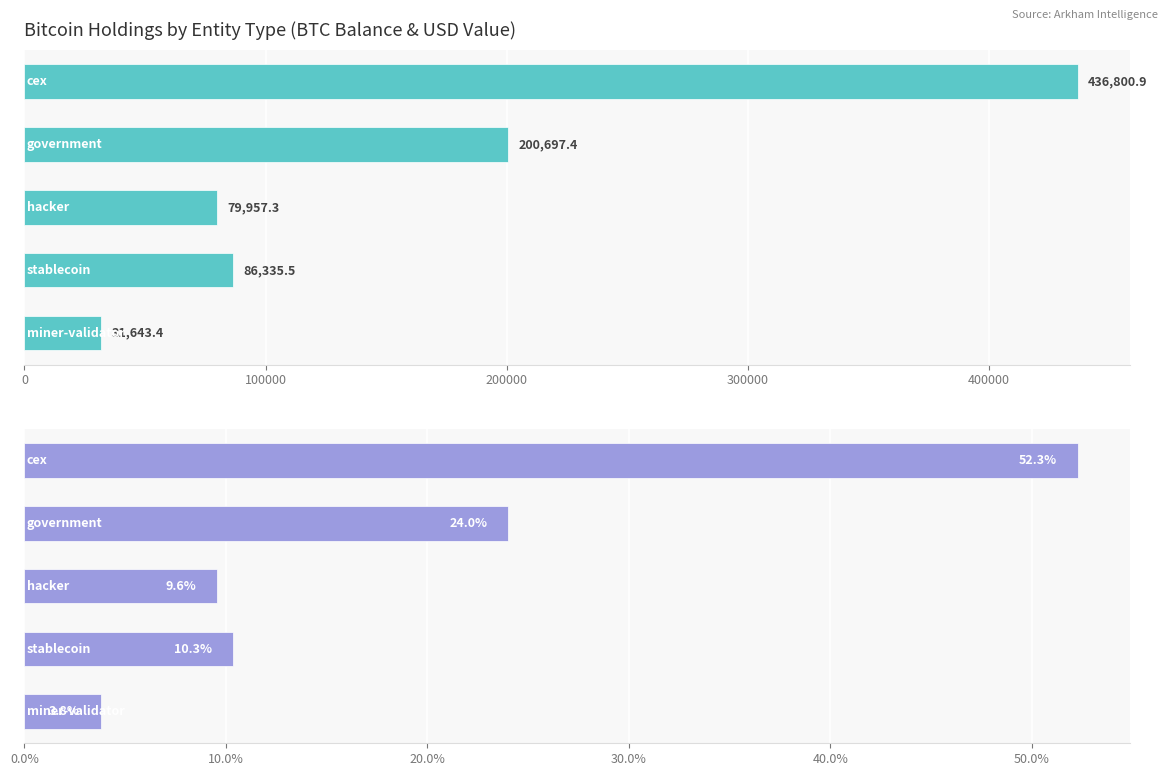

Which series has the largest range (max minus min)?

balance